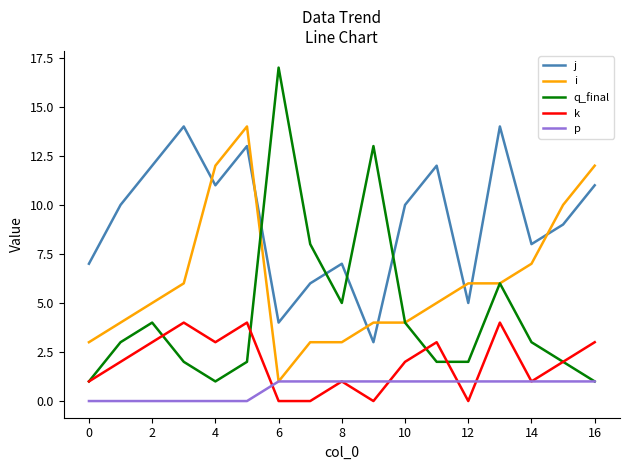

True or false: q_final has more than 2 points higher than both neighbors.

True